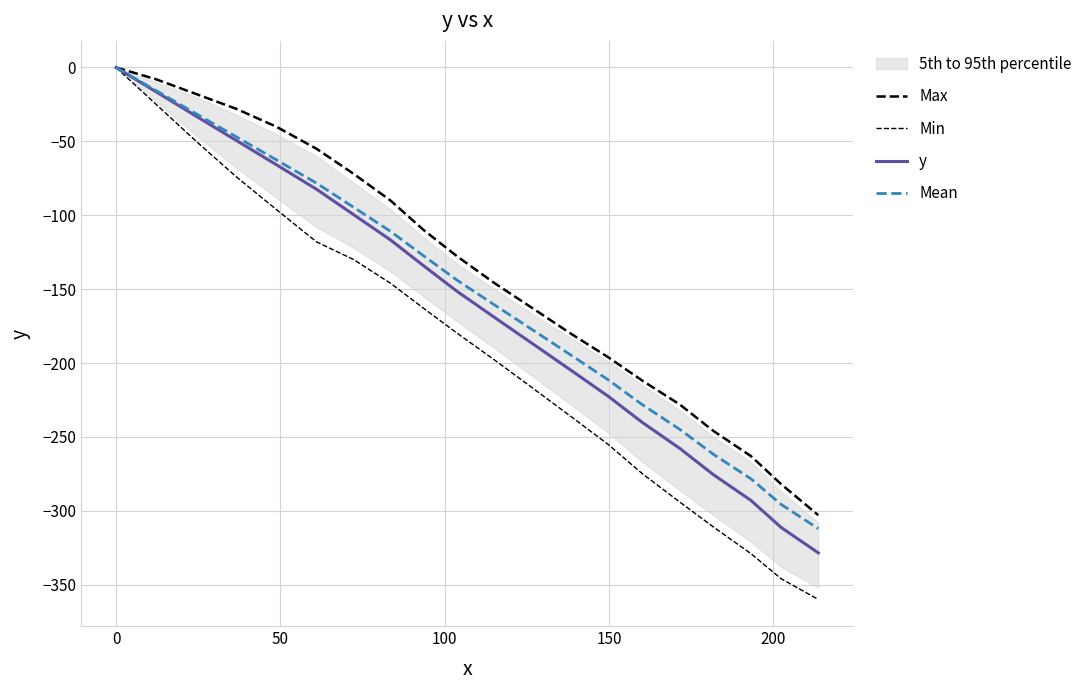

Is it true that Mean equals -41.3 at 150?

False